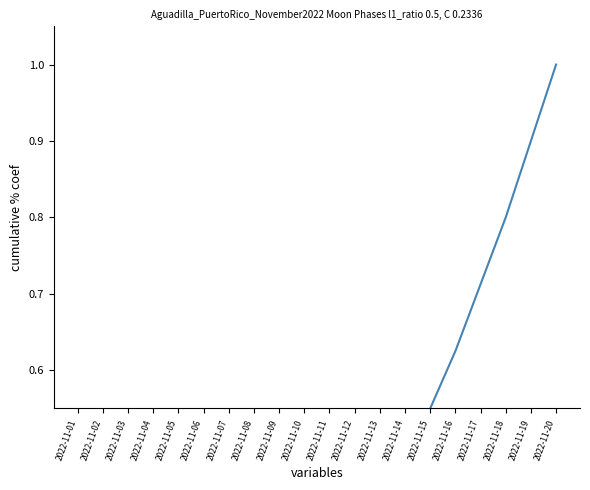

List the labels in order of value, largest first.

2022-11-20, 2022-11-19, 2022-11-18, 2022-11-17, 2022-11-16, 2022-11-15, 2022-11-14, 2022-11-13, 2022-11-12, 2022-11-11, 2022-11-10, 2022-11-09, 2022-11-08, 2022-11-07, 2022-11-06, 2022-11-05, 2022-11-04, 2022-11-03, 2022-11-02, 2022-11-01